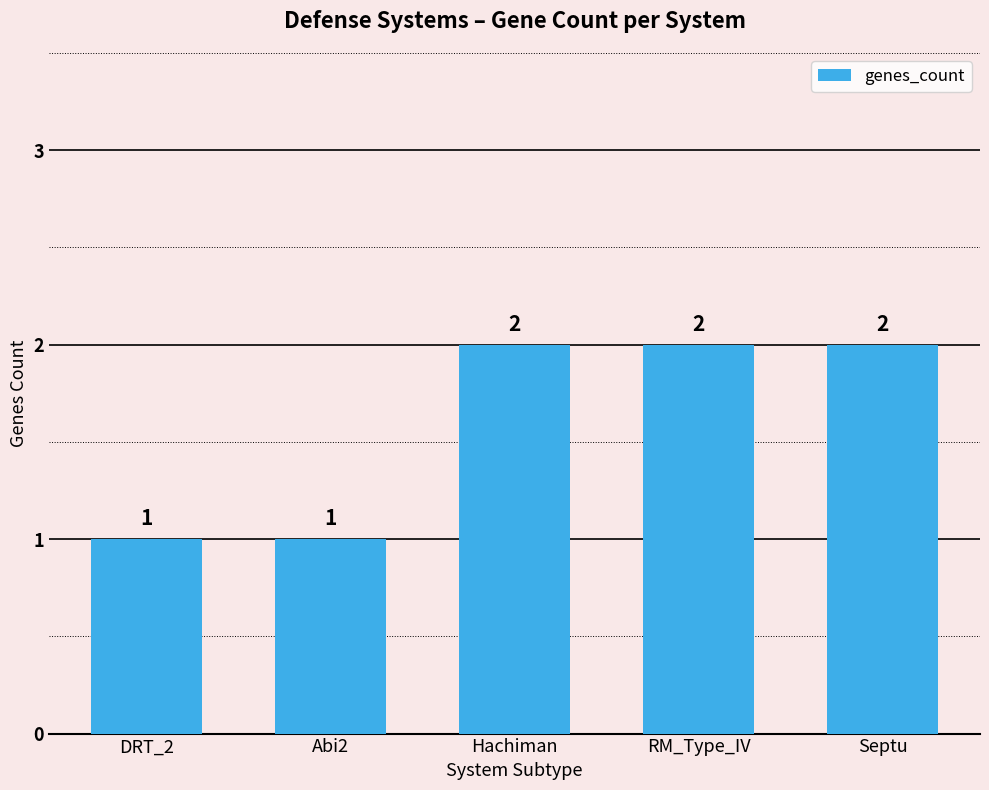

True or false: the data shows 1 at Septu.

False